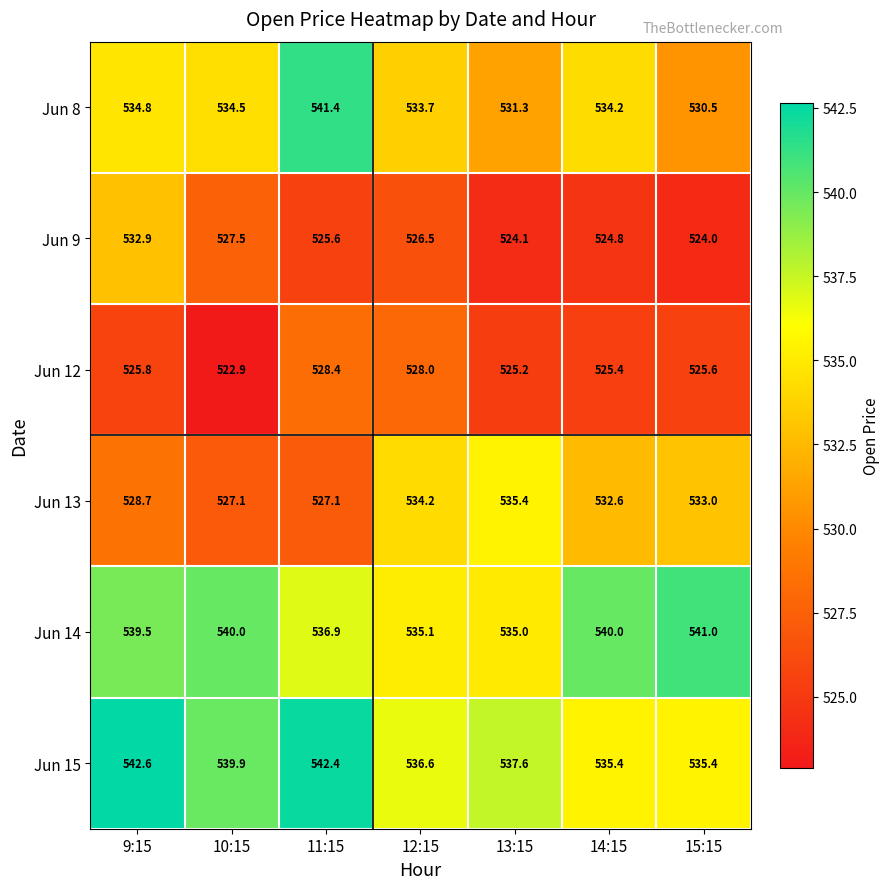

Between 10:15 and 14:15, which series saw the biggest shift?

Jun 13